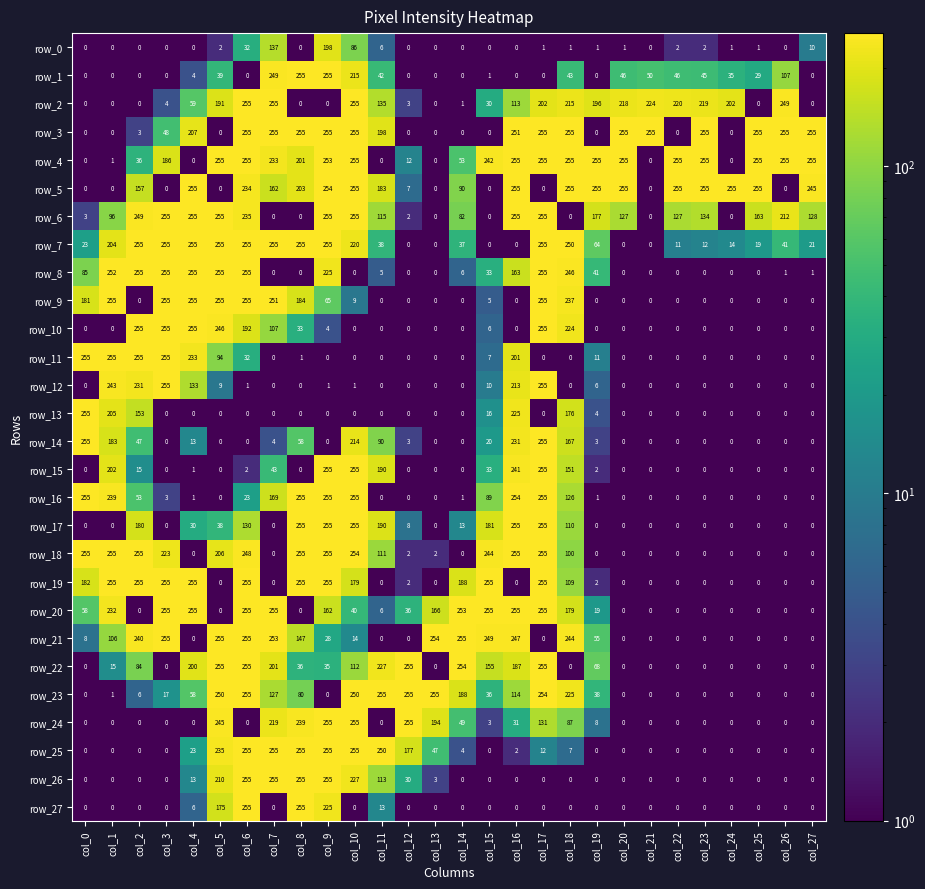

What is the total value across all series at col_12?

1047